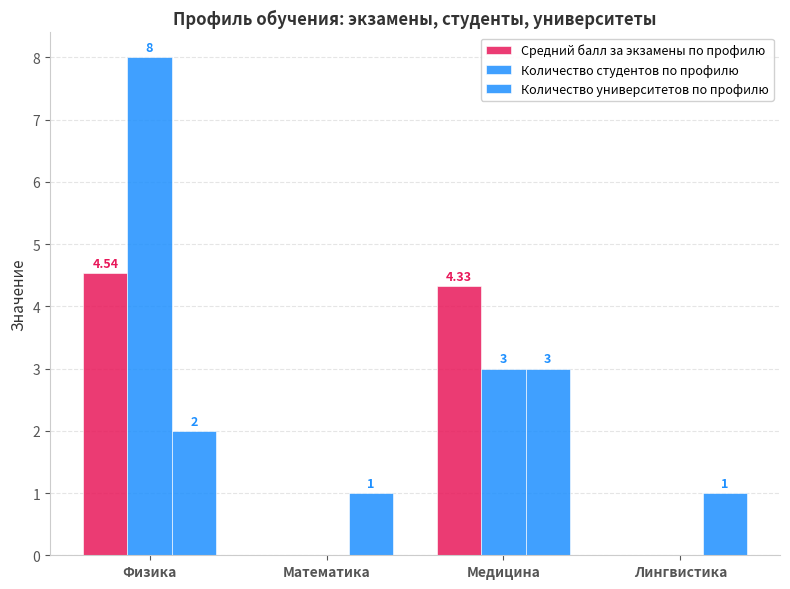

Does the chart contain stacked bars?

No